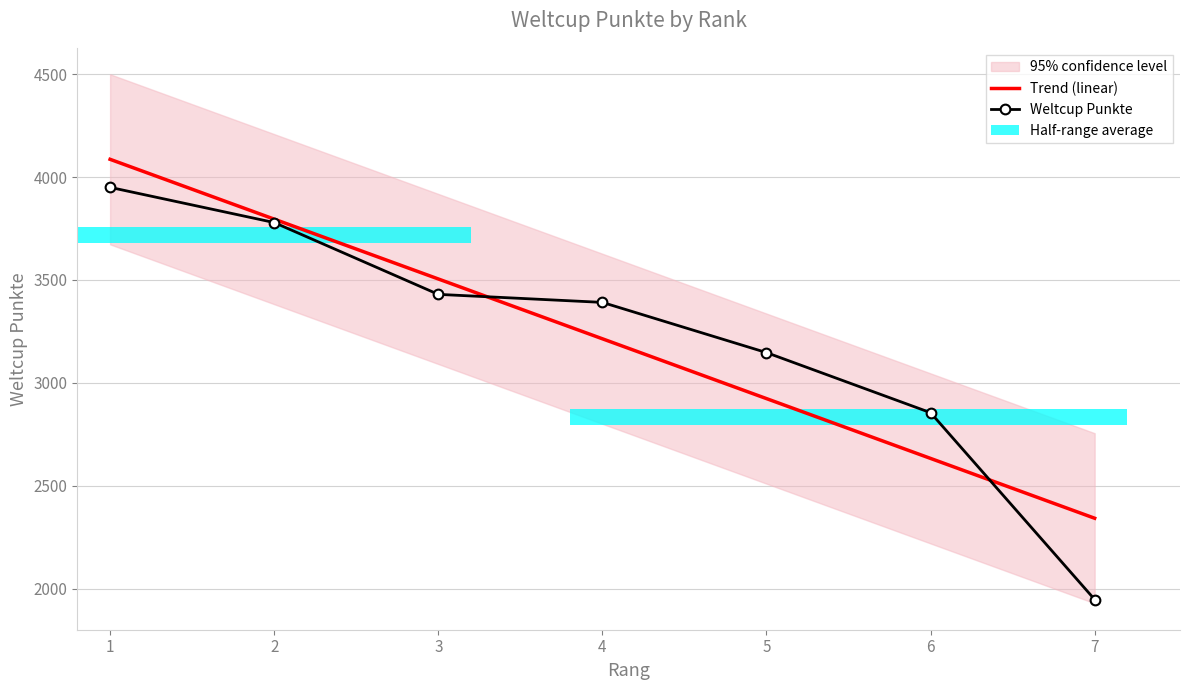

How many bars are there in each group?

2